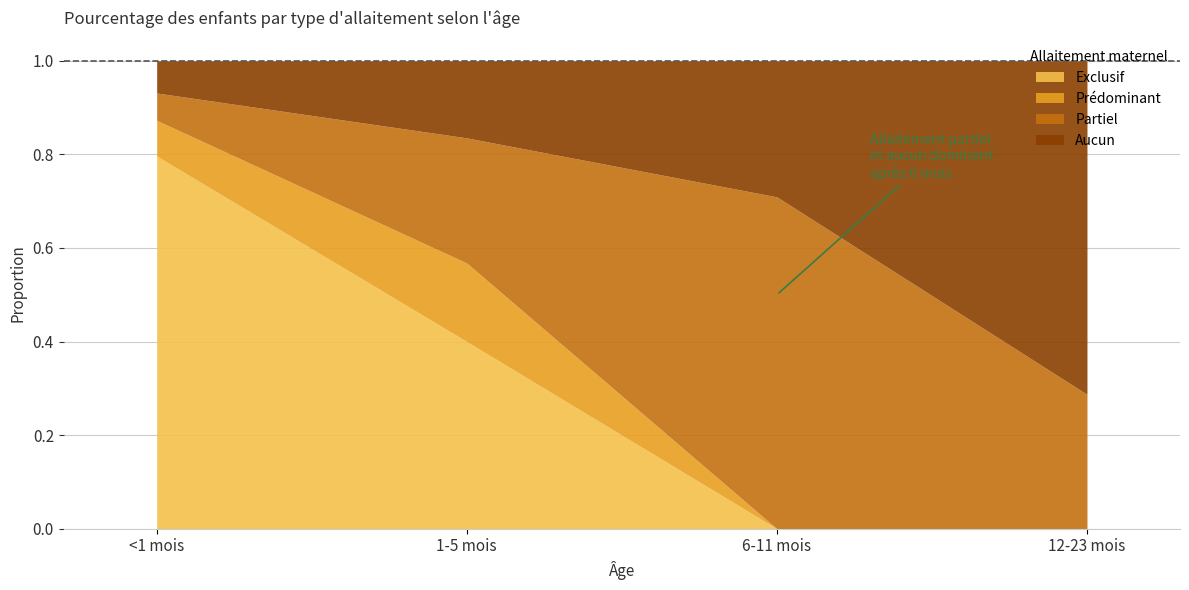

Which label corresponds to the smallest value in the chart?

6-11 mois